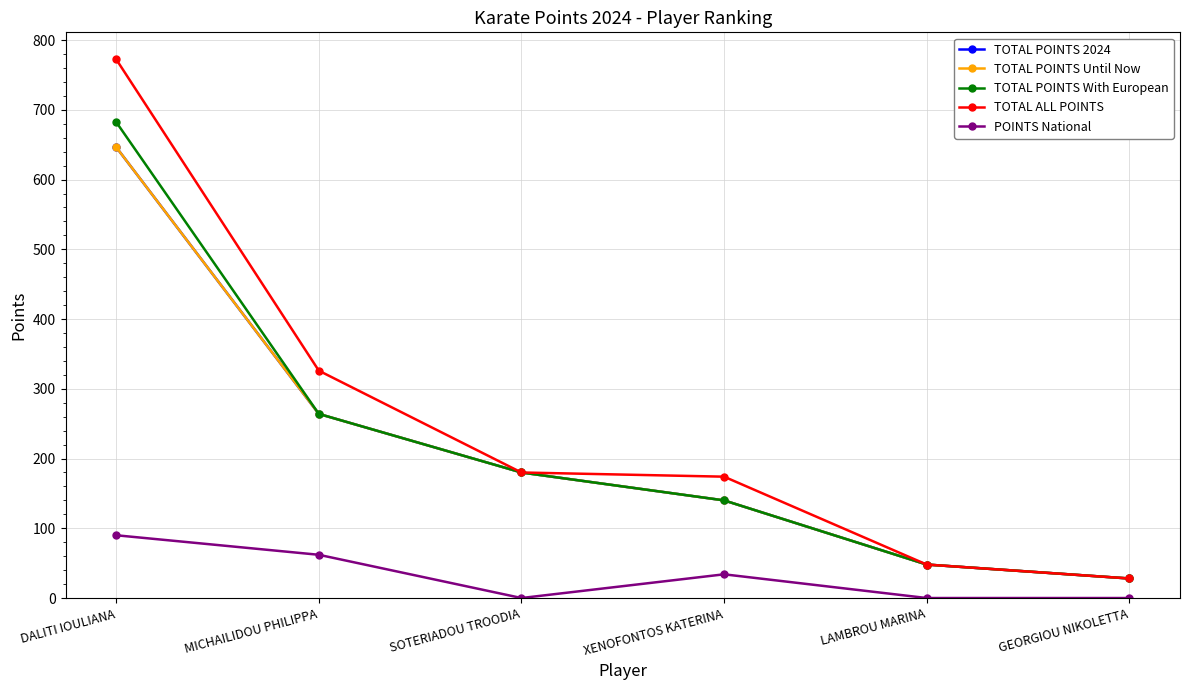

Between MICHAILIDOU PHILIPPA and XENOFONTOS KATERINA, which is larger?

MICHAILIDOU PHILIPPA